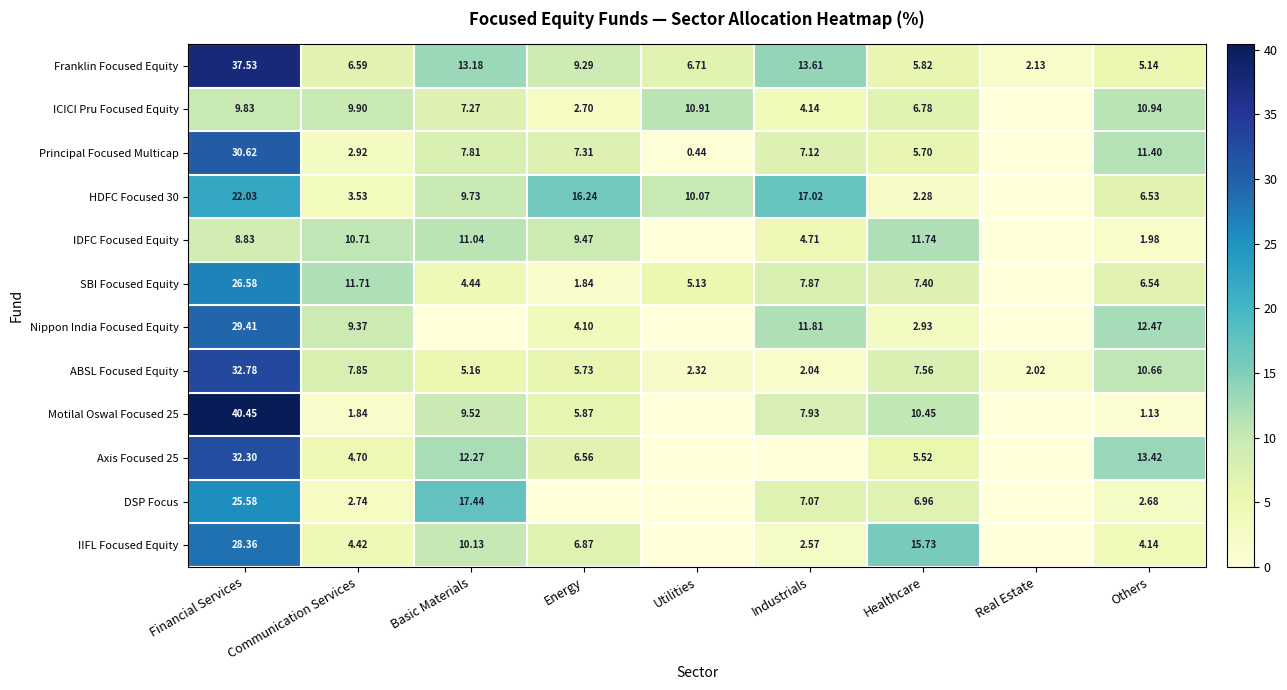

How many values in the HDFC Focused 30 series are below 9?

4